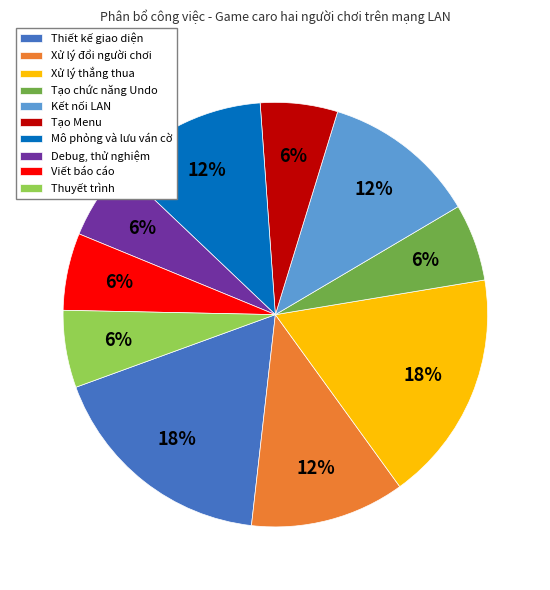

Approximately how many times larger is the value at Mô phỏng và lưu ván cờ compared to Thuyết trình?

2.0